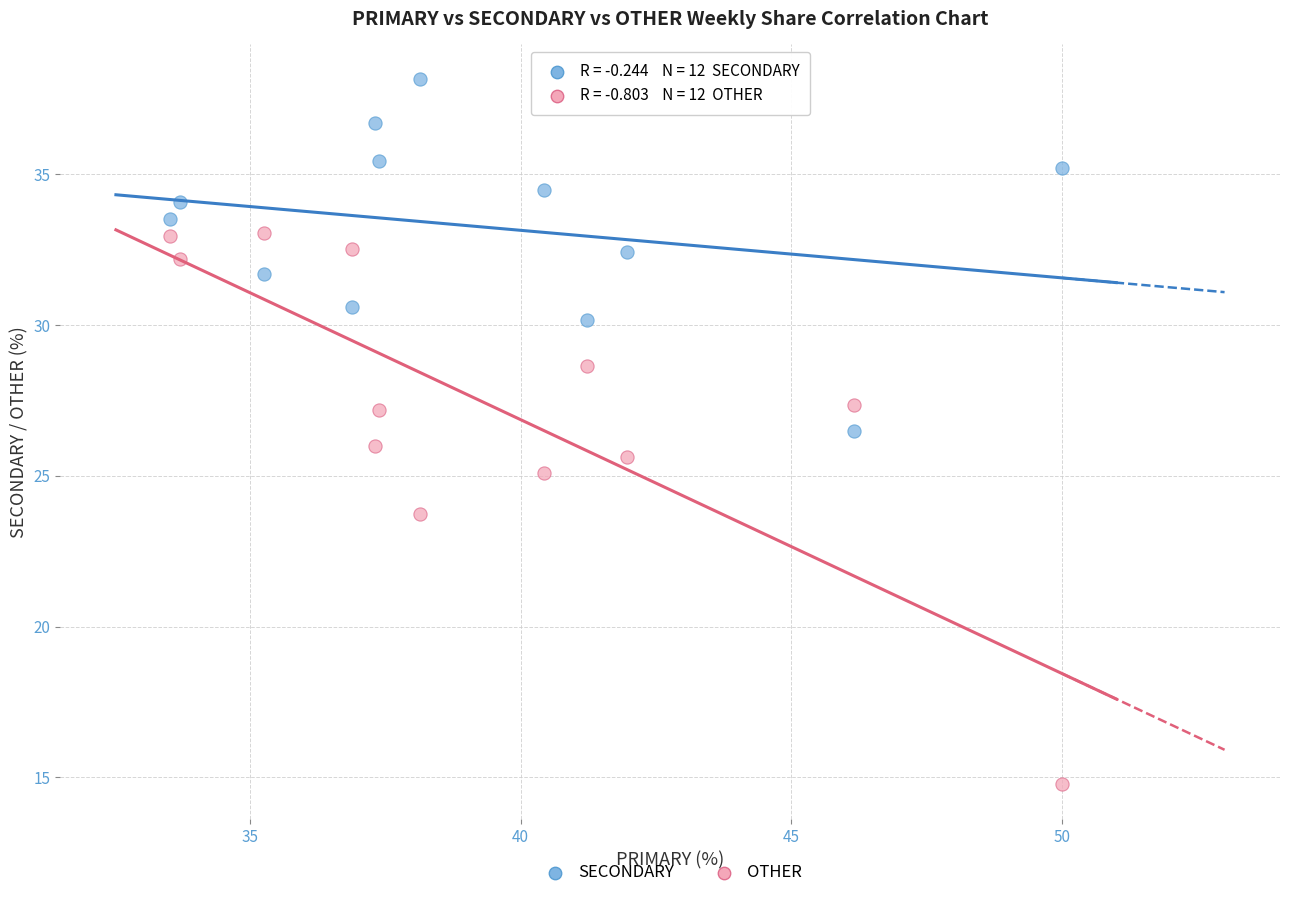

Which series contains the highest Y value?

SECONDARY